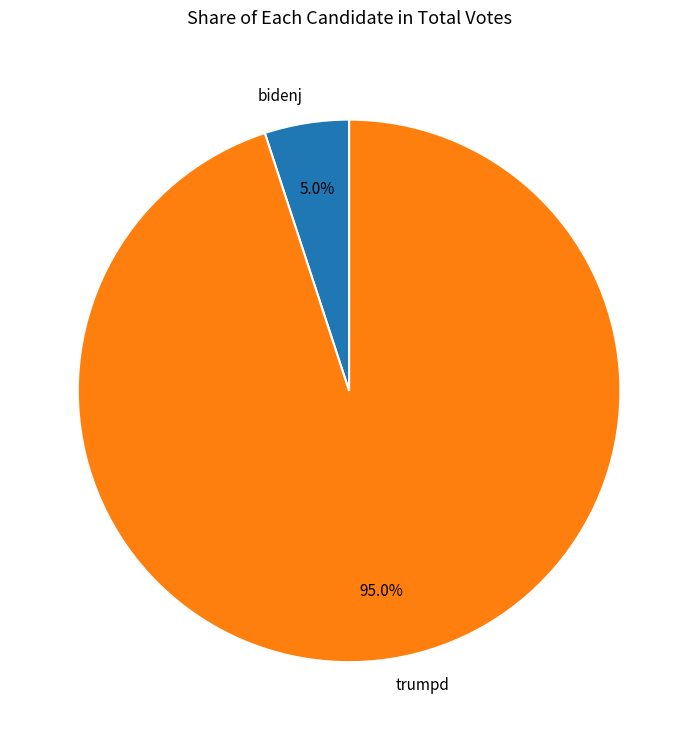

What is the smallest slice in the pie chart?

bidenj